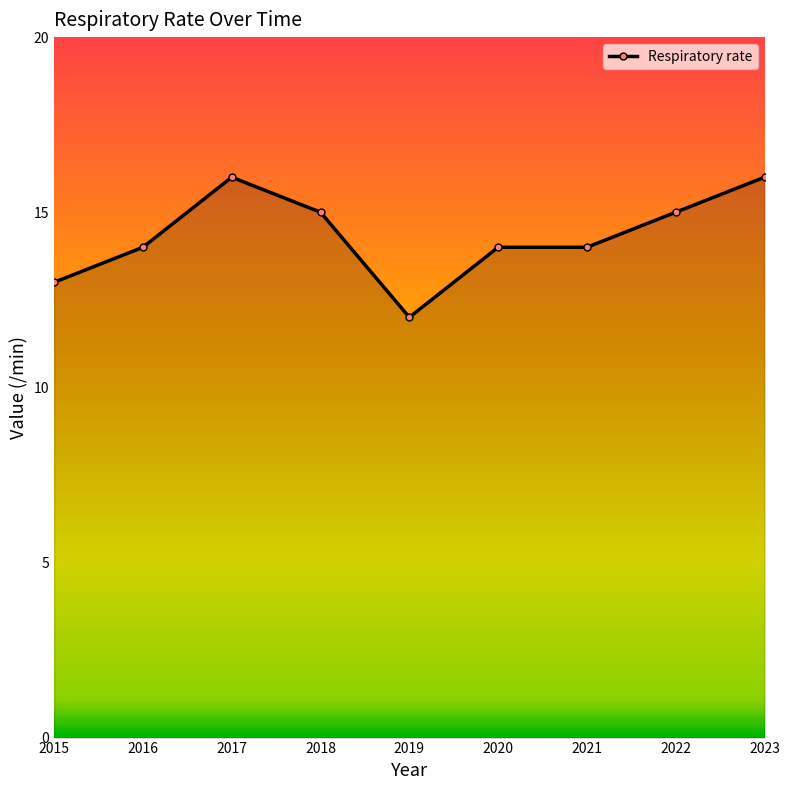

True or false: the data has more than 0 interior local peaks.

True